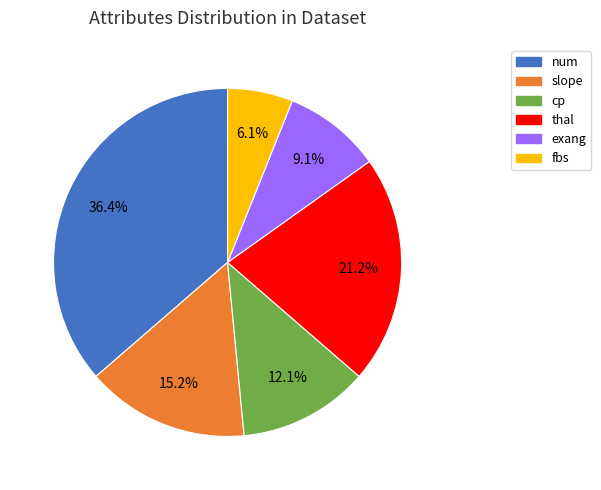

How many slices are in this pie chart?

6